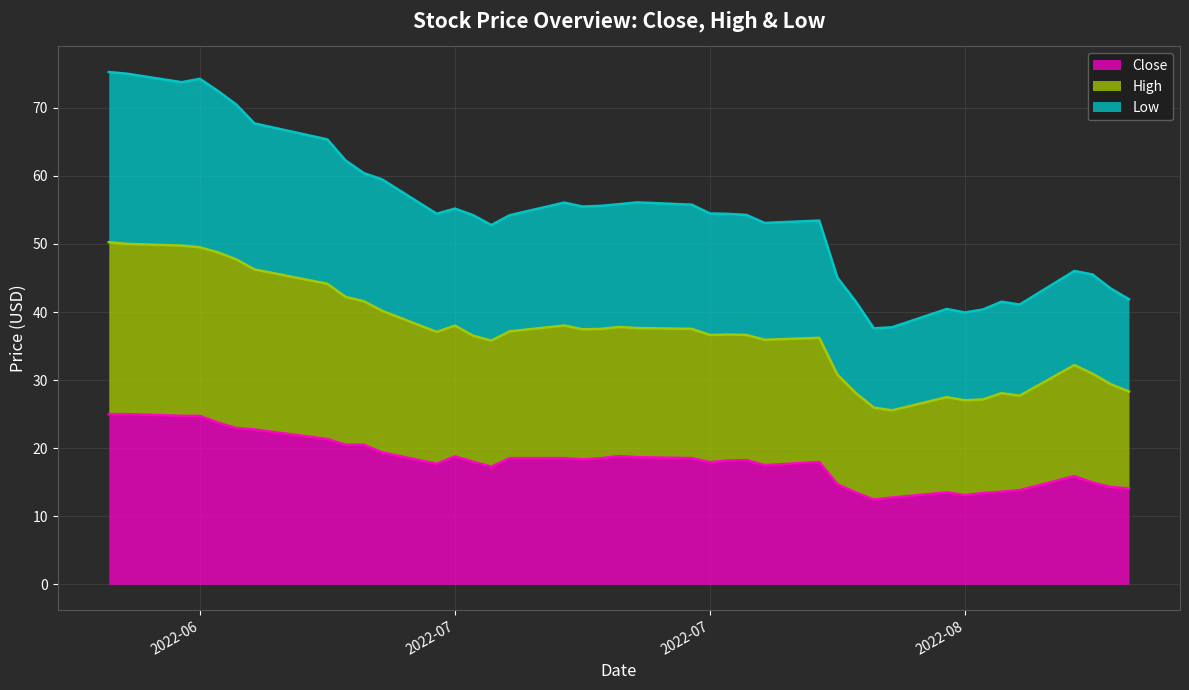

What is the difference between the highest and lowest values at 2022-08-17?

29.2